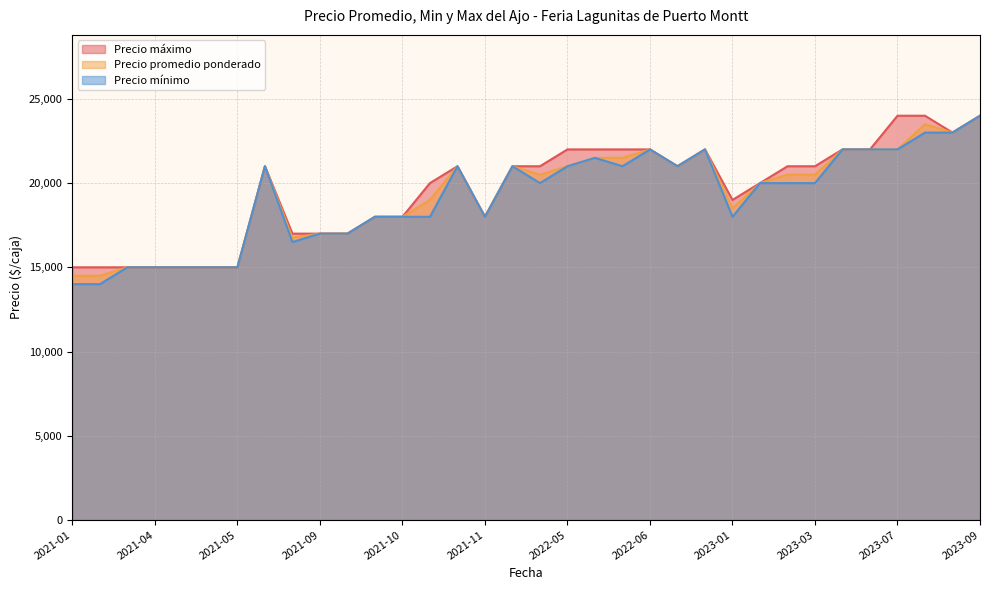

True or false: Precio promedio ponderado has more than 1 points higher than both neighbors.

True